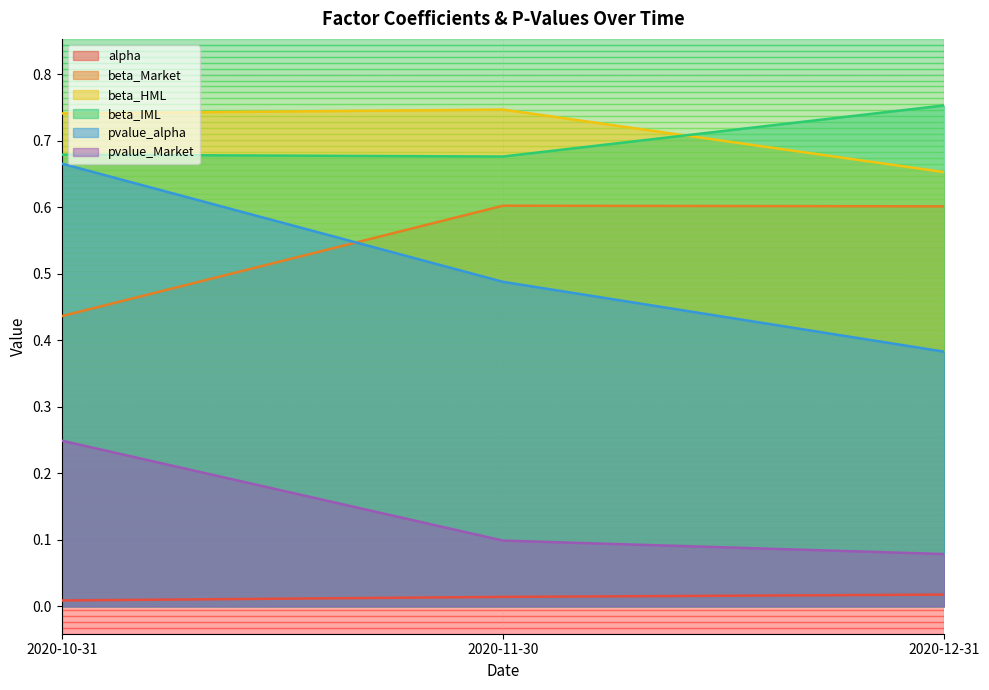

List the series in order of their peak value, lowest first.

alpha, pvalue_Market, beta_Market, pvalue_alpha, beta_HML, beta_IML